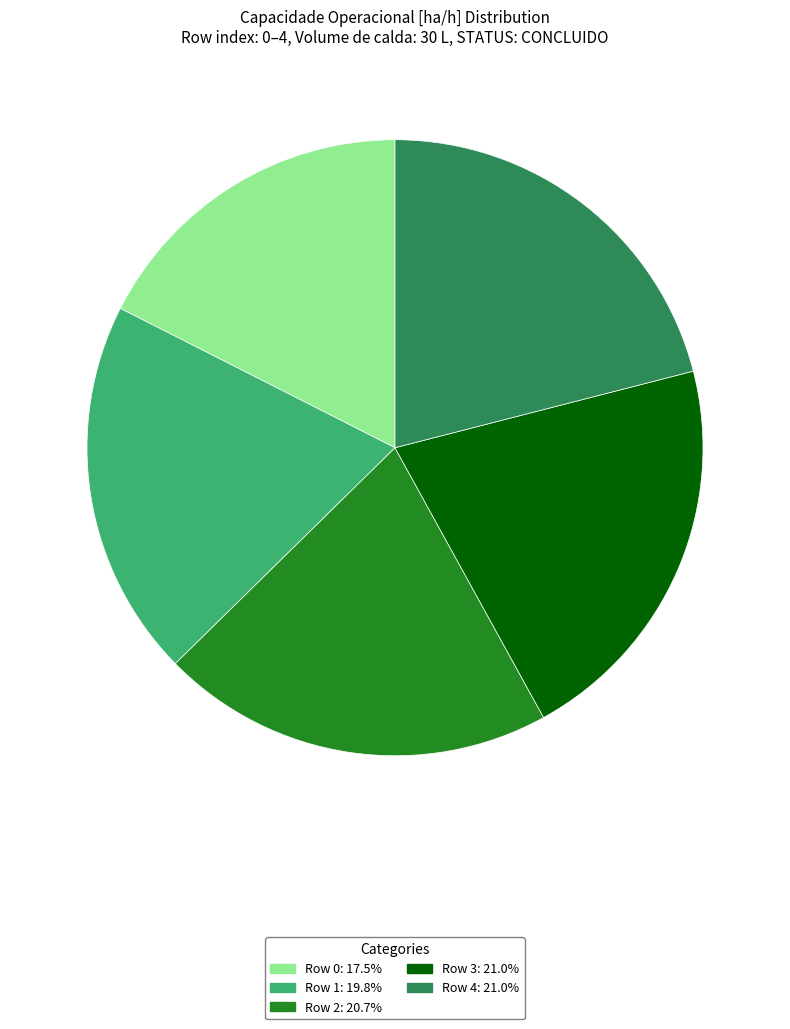

Is there a majority slice in this chart?

No